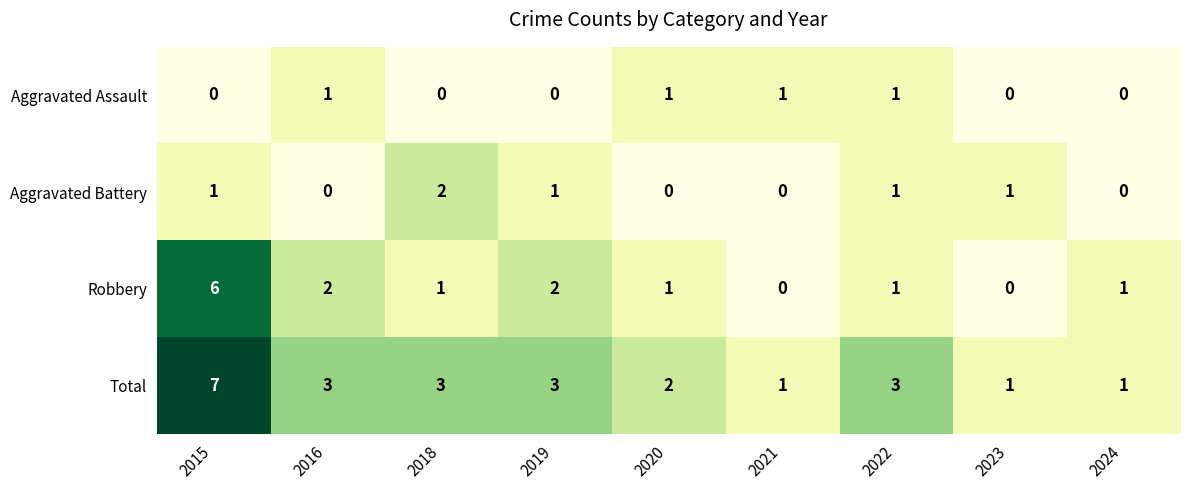

How many Aggravated Battery values are between 0 and 1?

8